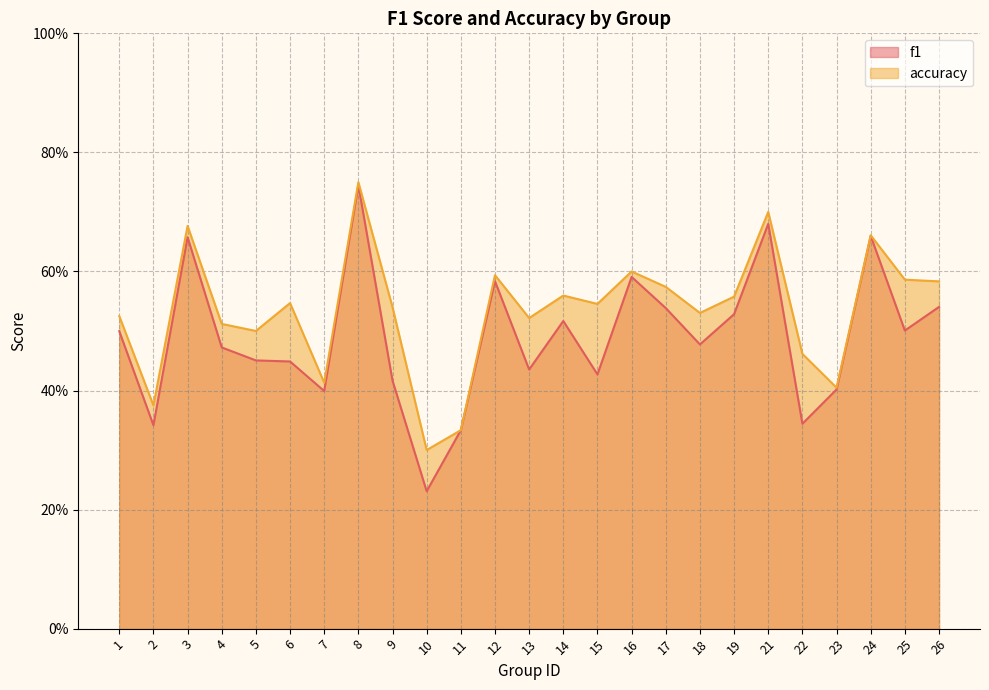

At which category does f1 reach its first local valley?

2